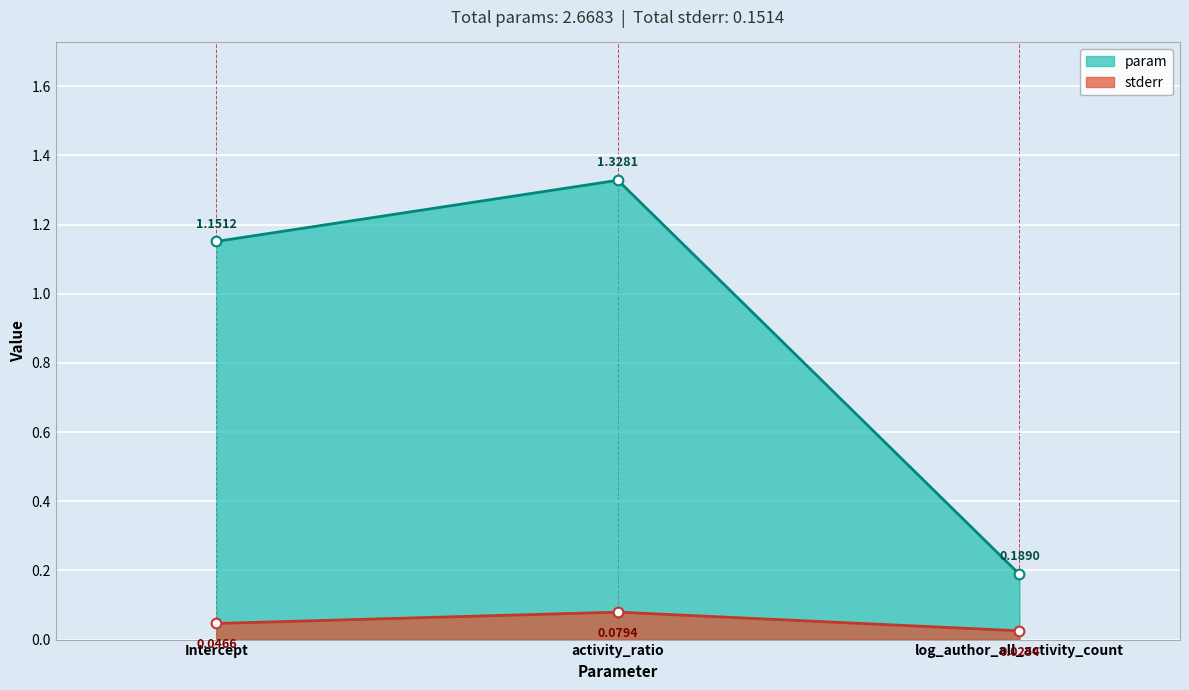

How many values in the param series exceed 1?

2